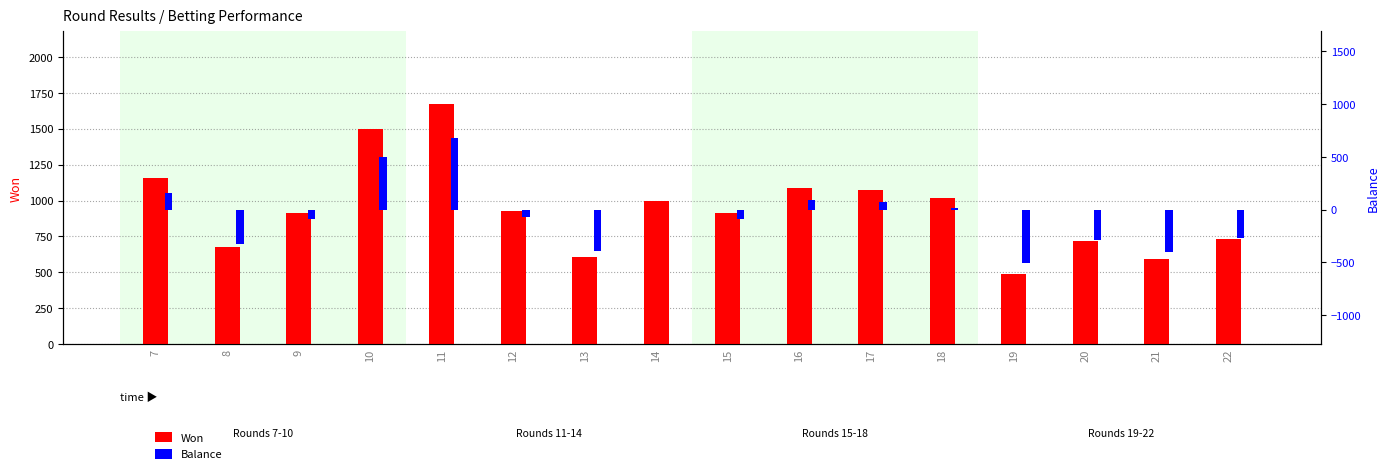

Which category has the lowest value in the Balance series?

19